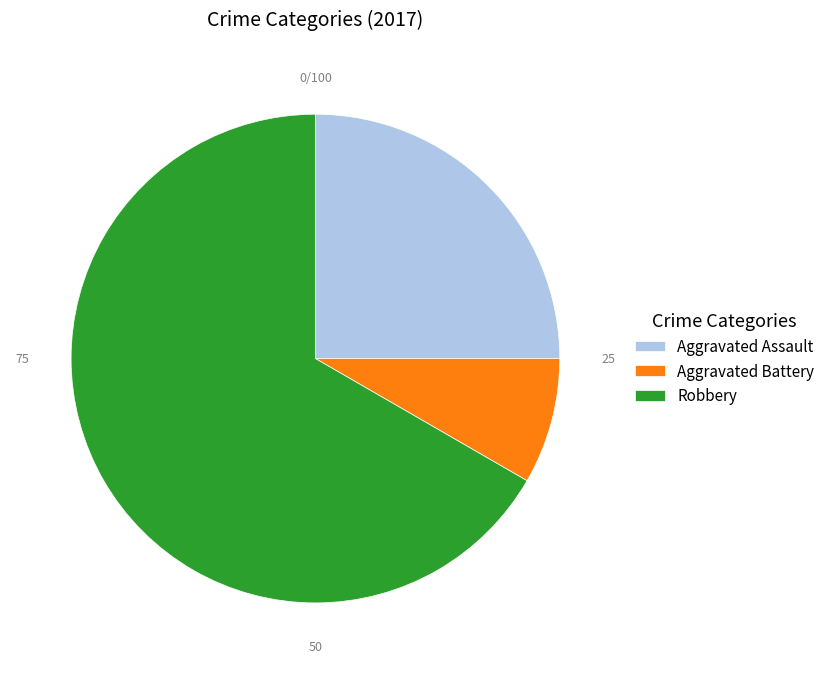

Count the number of slices in the pie.

3